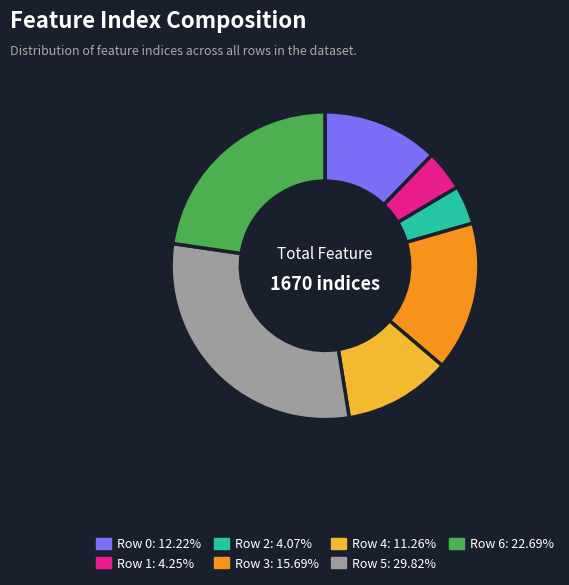

The Row 1 slice represents 10% of the pie. True or false?

False